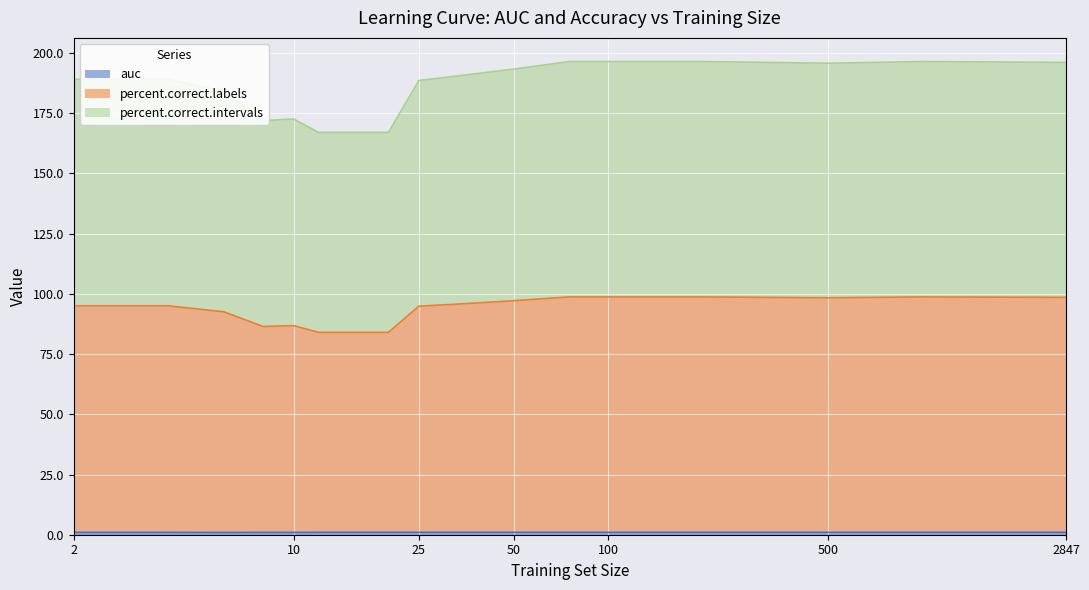

True or false: percent.correct.labels and auc cross at least once.

False